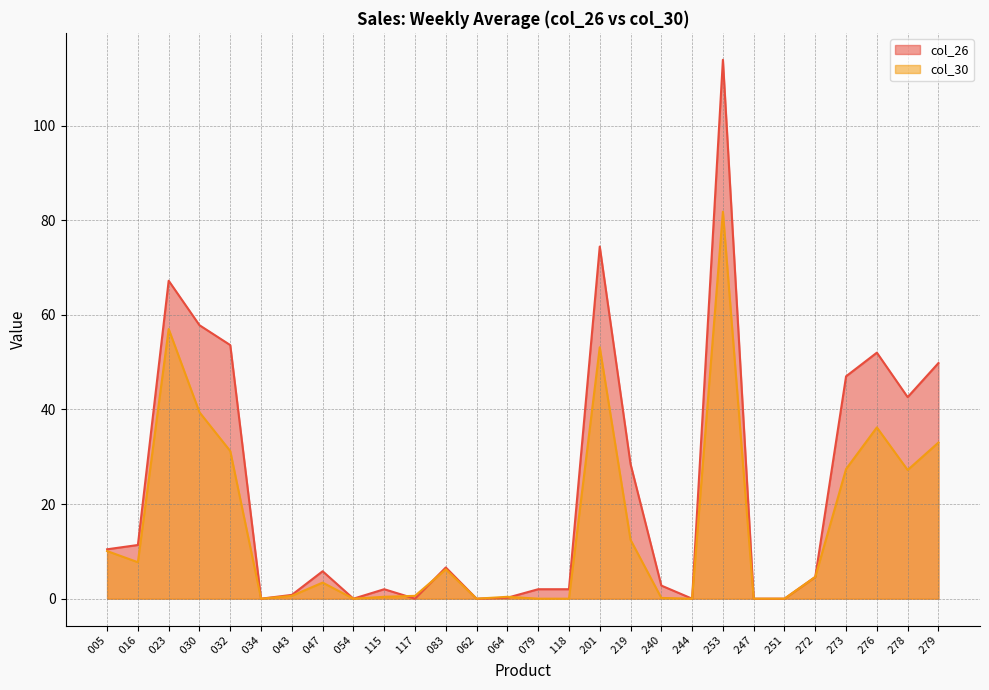

Rank the series at  272 from highest to lowest value.

col_26, col_30